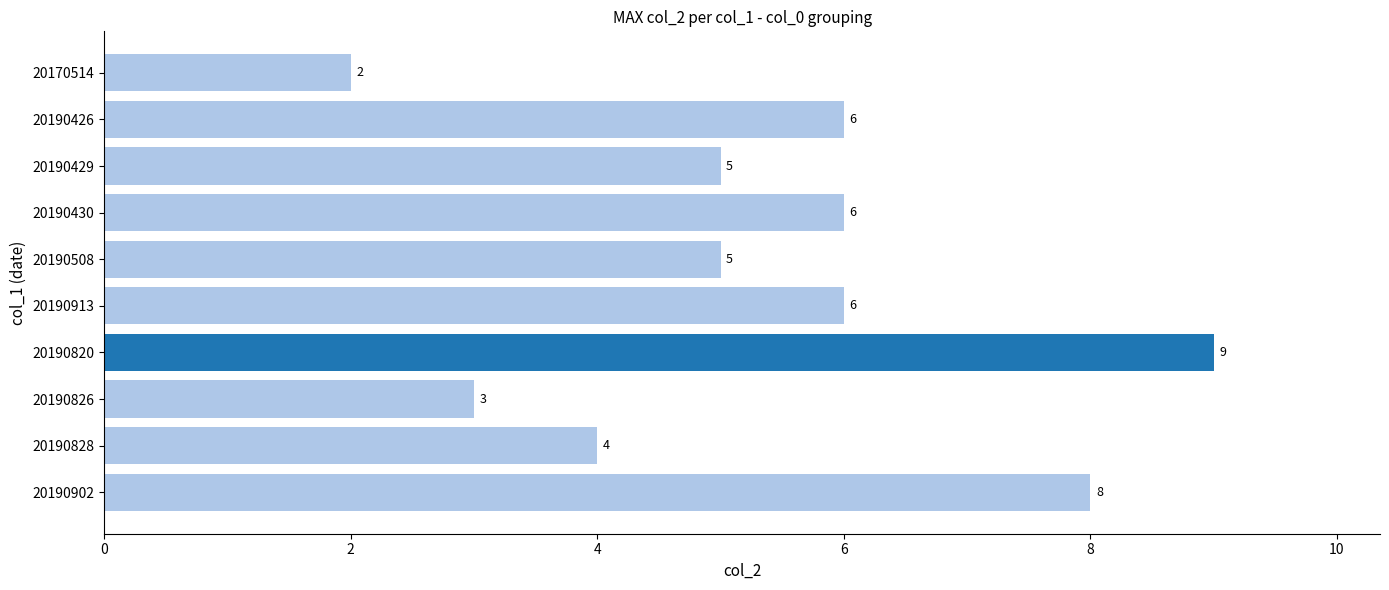

How many values are between 4 and 6?

6